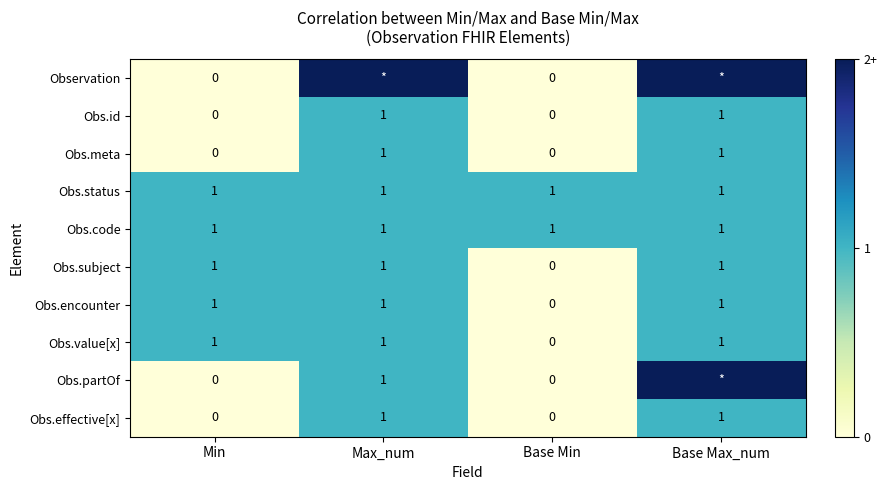

The value of Obs.id at Min is 0. True or false?

True